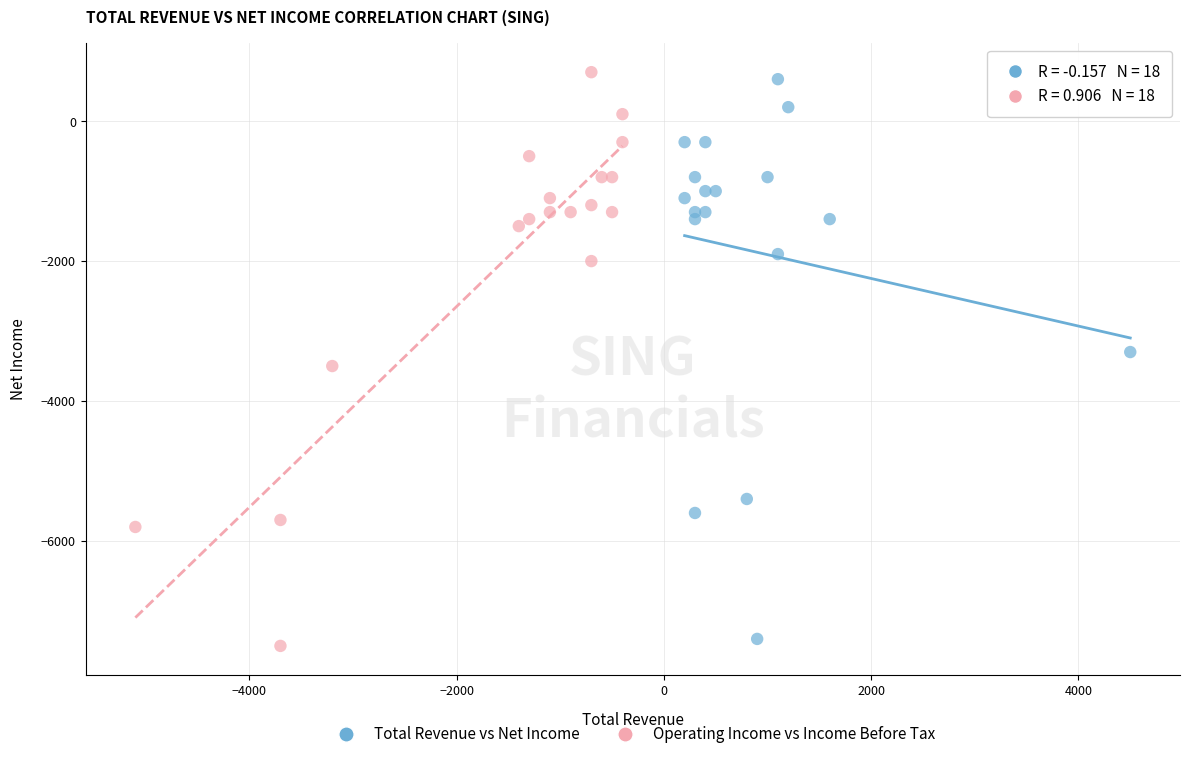

Which series has the largest Y range (max minus min)?

Operating Income vs Income Before Tax